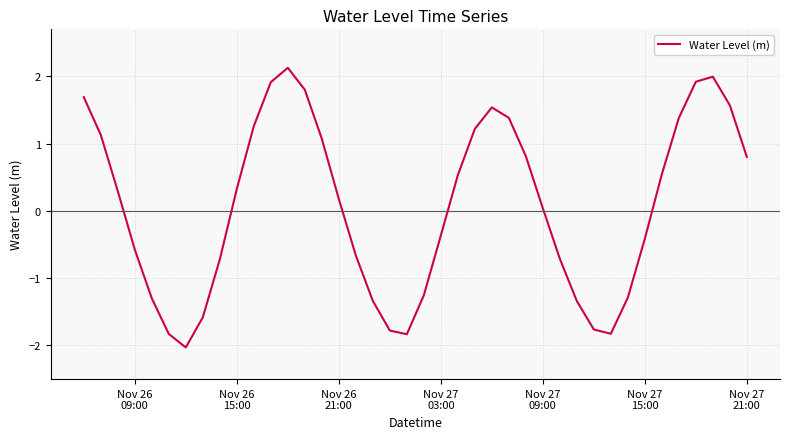

What is the smallest value displayed?

-2.0